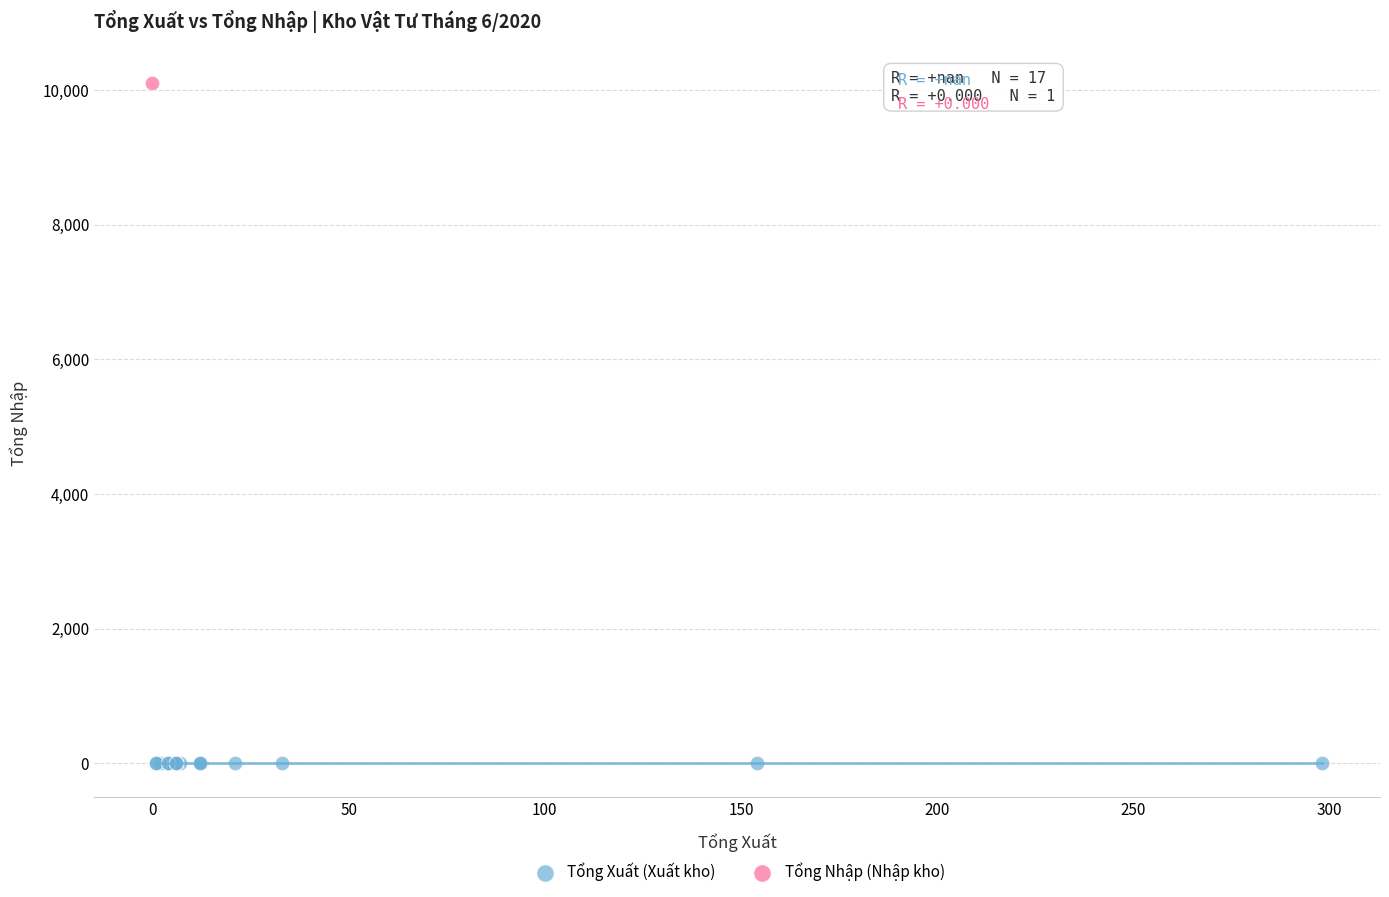

What are all the series names shown in the legend?

Tổng Xuất (Xuất kho), Tổng Nhập (Nhập kho)